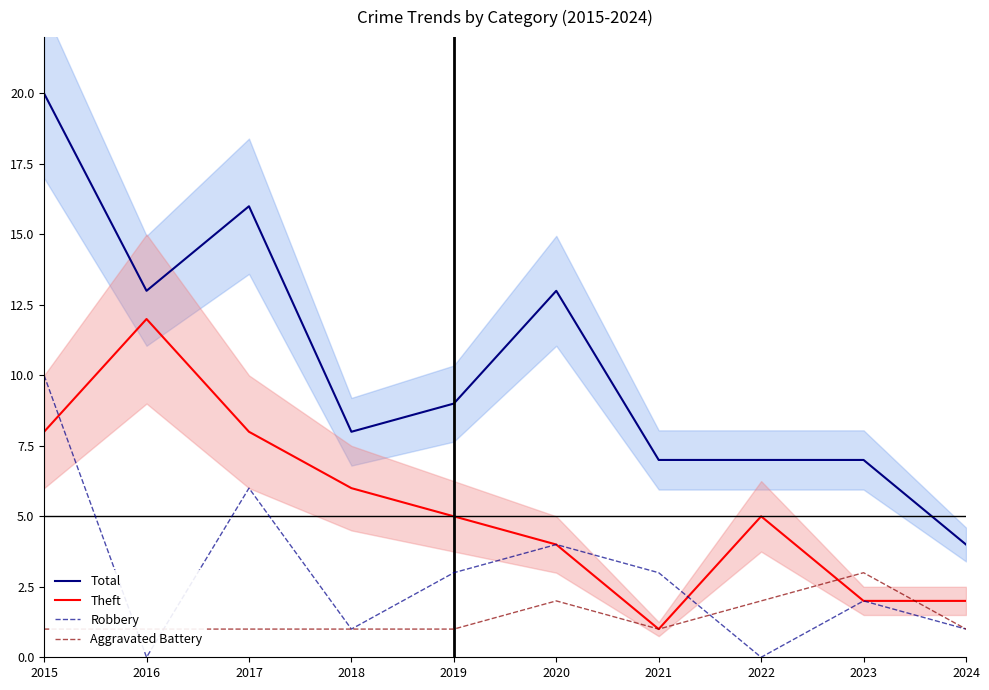

Reading right to left, what are all the values shown in this chart?

Total: 2024=4	2023=7	2022=7	2021=7	2020=13	2019=9	2018=8	2017=16	2016=13	2015=20
Theft: 2024=2	2023=2	2022=5	2021=1	2020=4	2019=5	2018=6	2017=8	2016=12	2015=8
Robbery: 2024=1	2023=2	2022=0	2021=3	2020=4	2019=3	2018=1	2017=6	2016=0	2015=10
Aggravated Battery: 2024=1	2023=3	2022=2	2021=1	2020=2	2019=1	2018=1	2017=1	2016=1	2015=1